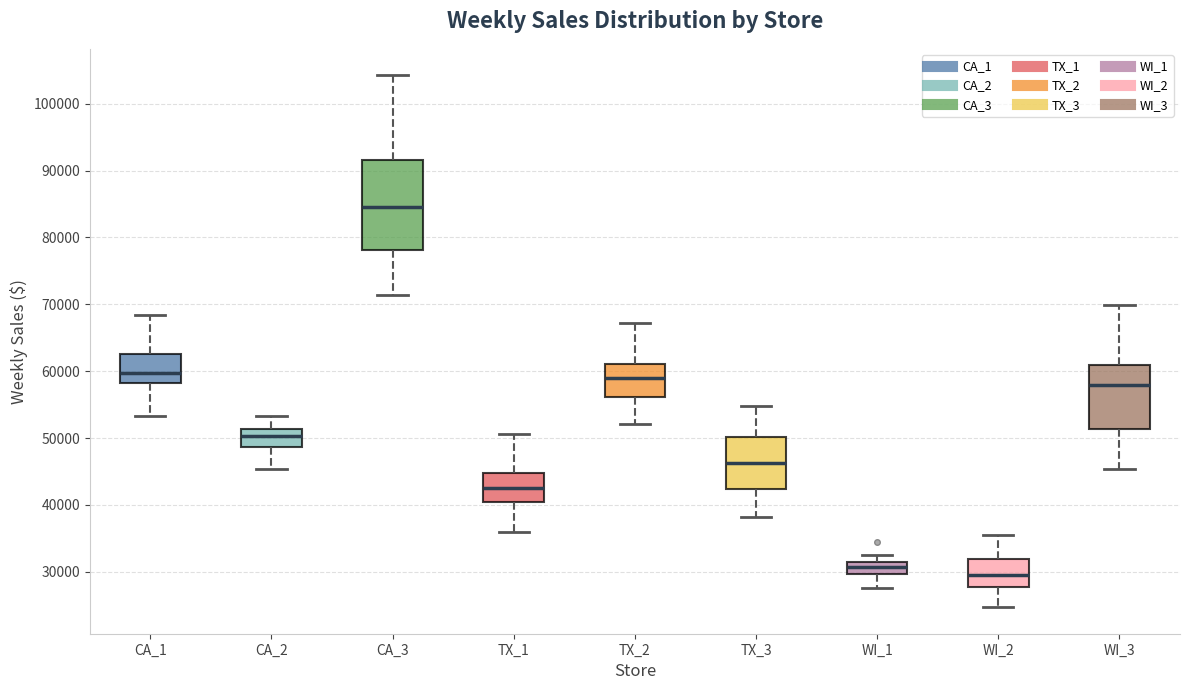

Reading left to right, read every box against the y-axis: the position of its median line, the range the box covers, and the ends of its whiskers. The values are not printed on the chart, so give them approximately, as read against the axis.

CA_1: median 60000, box 58000 to 63000, whiskers 53000 to 68000
CA_2: median 50000, box 49000 to 51000, whiskers 45000 to 53000
CA_3: median 85000, box 78000 to 92000, whiskers 71000 to 104000
TX_1: median 42000, box 40000 to 45000, whiskers 36000 to 51000
TX_2: median 59000, box 56000 to 61000, whiskers 52000 to 67000
TX_3: median 46000, box 42000 to 50000, whiskers 38000 to 55000
WI_1: median 31000 (inside the box), box 30000 to 31000, whiskers 28000 to 33000
WI_2: median 29000, box 28000 to 32000, whiskers 25000 to 36000
WI_3: median 58000, box 51000 to 61000, whiskers 45000 to 70000